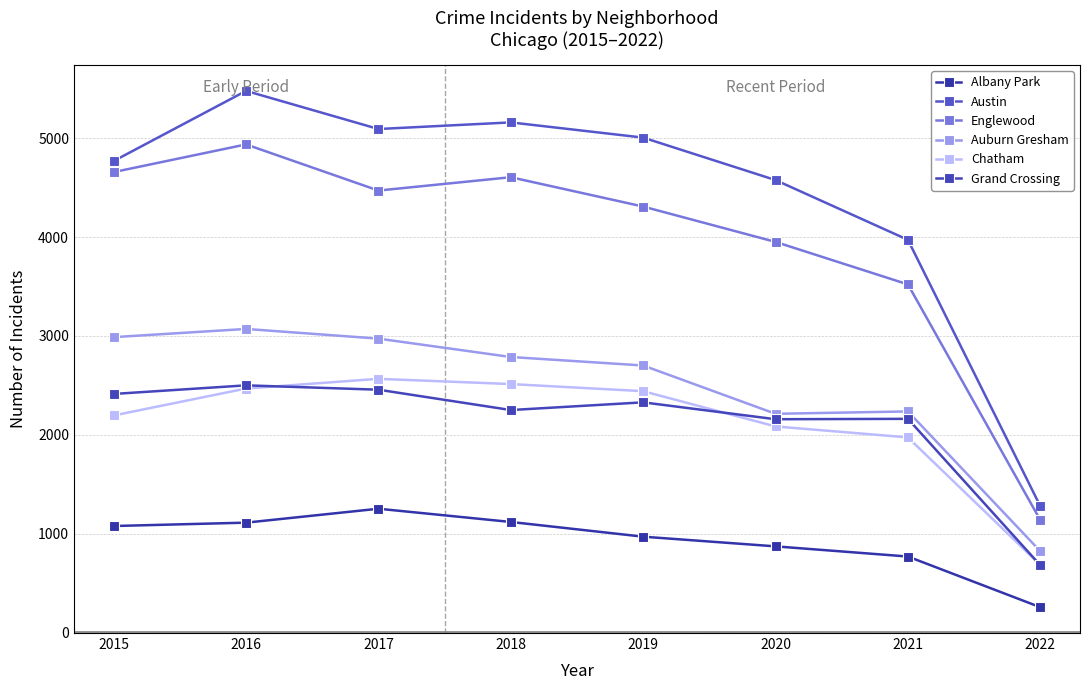

True or false: Englewood has more than 1 interior local peaks.

True